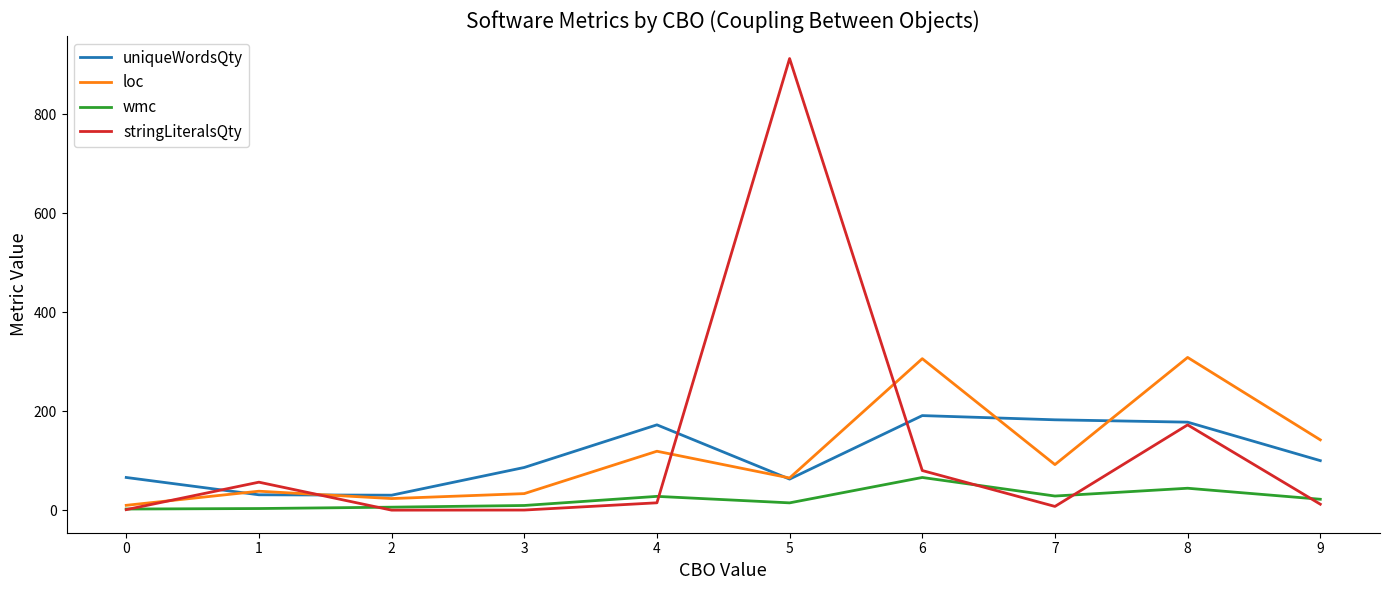

Does the chart display data point markers on the line(s)?

No